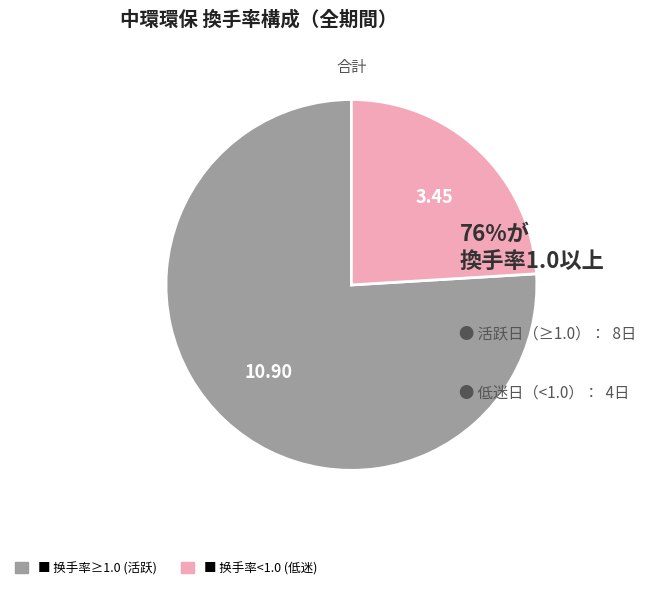

Does any single category account for the majority?

Yes